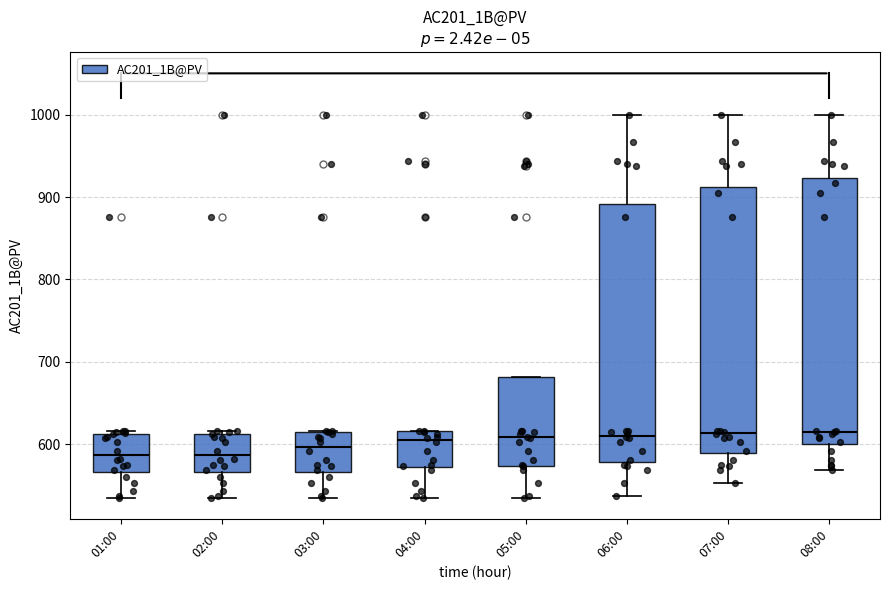

Reading left to right, read every box against the y-axis: the position of its median line, the range the box covers, and the ends of its whiskers. The values are not printed on the chart, so give them approximately, as read against the axis.

01:00: median 590, box 570 to 610, whiskers 540 to 620
02:00: median 590, box 570 to 610, whiskers 540 to 620
03:00: median 600, box 570 to 620, whiskers 540 to 620
04:00: median 610, box 570 to 620, whiskers 540 to 620
05:00: median 610, box 570 to 680, whiskers 540 to 680
06:00: median 610, box 580 to 890, whiskers 540 to 1000
07:00: median 610, box 590 to 910, whiskers 550 to 1000
08:00: median 620, box 600 to 920, whiskers 570 to 1000